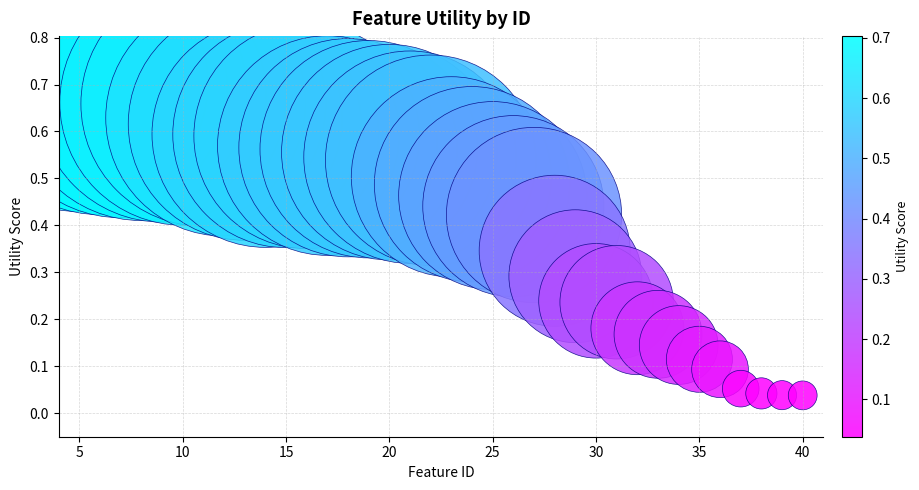

What is the range of X values (max minus min)?

35.0